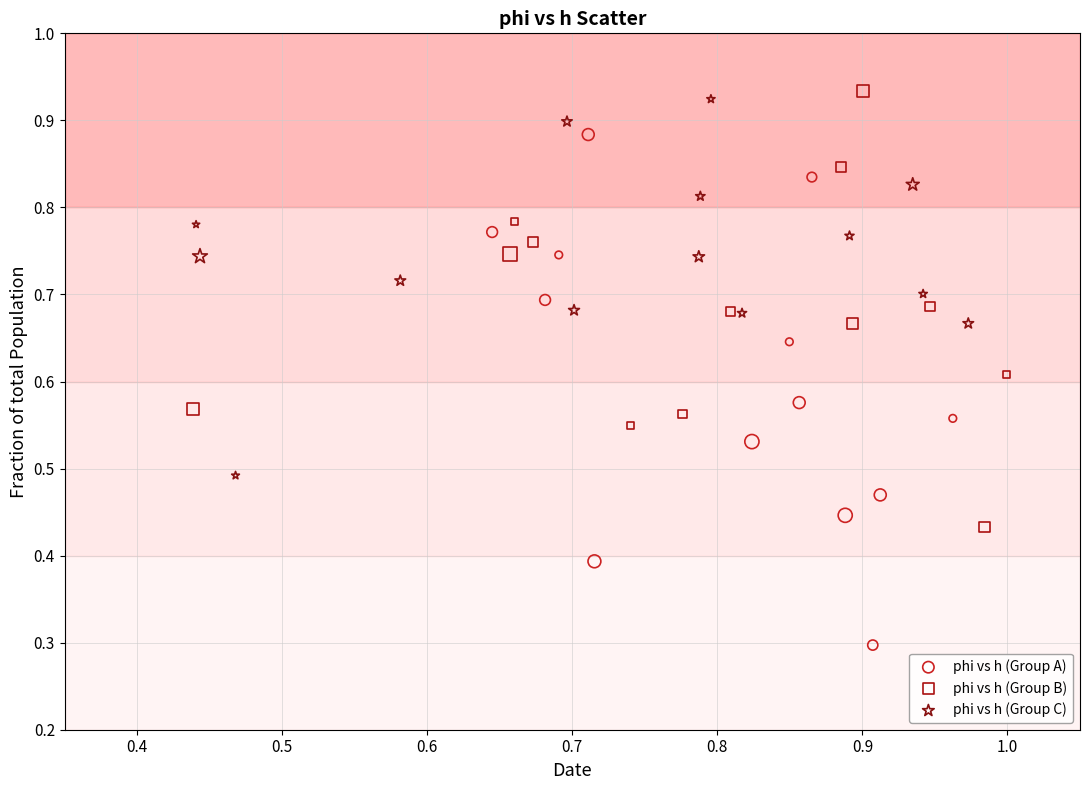

Which series reaches the maximum Y coordinate?

phi vs h (Group B)